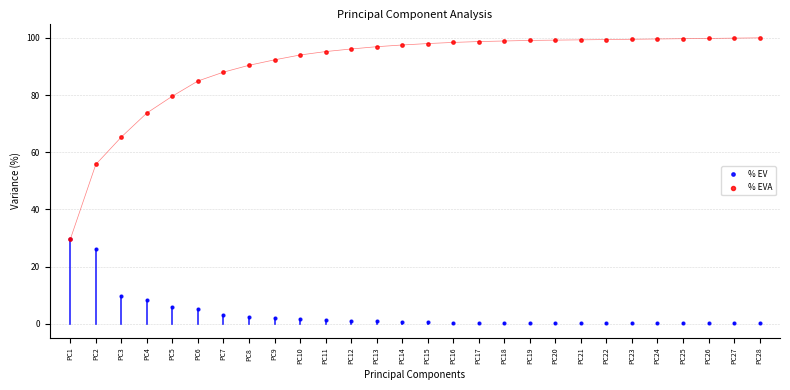

Which series has the widest spread of Y values?

% EVA